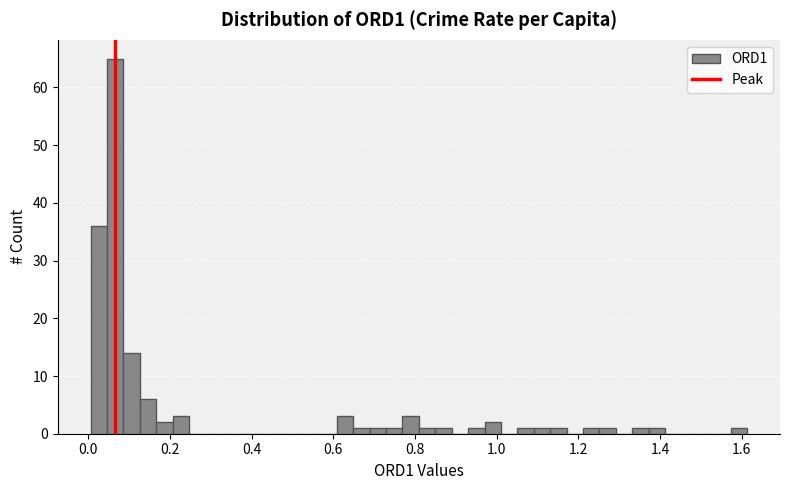

Around what value on the x-axis is the tallest bar? Give the approximate position of its centre, as read against the axis.

0.06